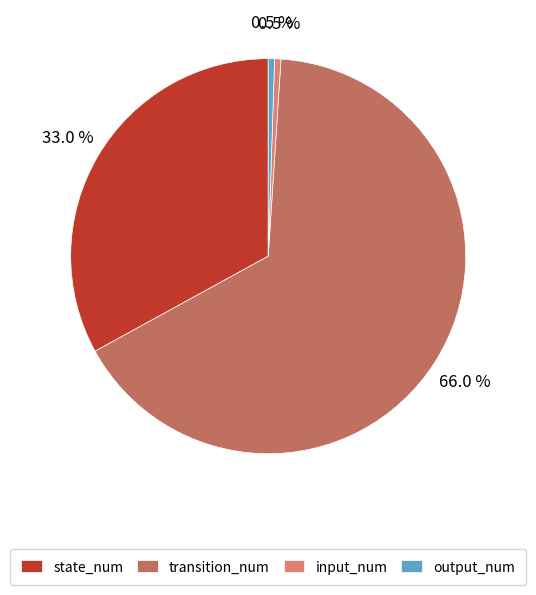

Is there a majority slice in this chart?

Yes